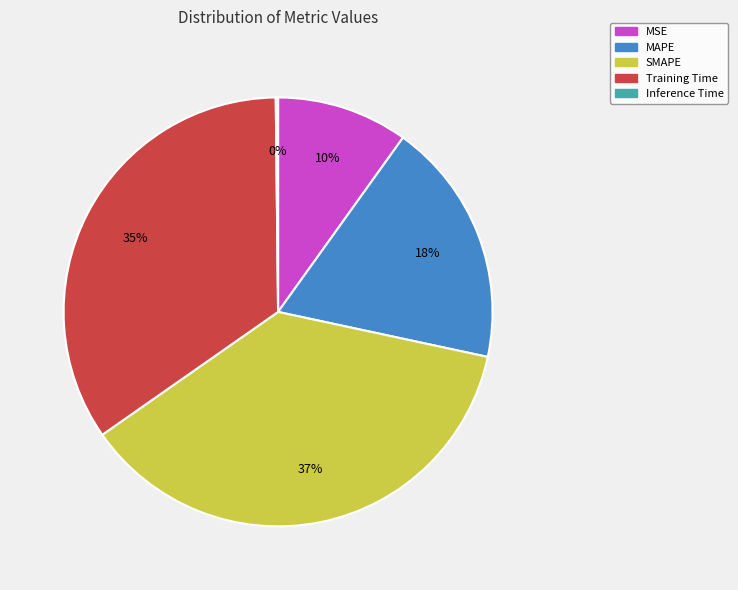

Do Training Time and MAPE together represent more than half of the pie?

Yes